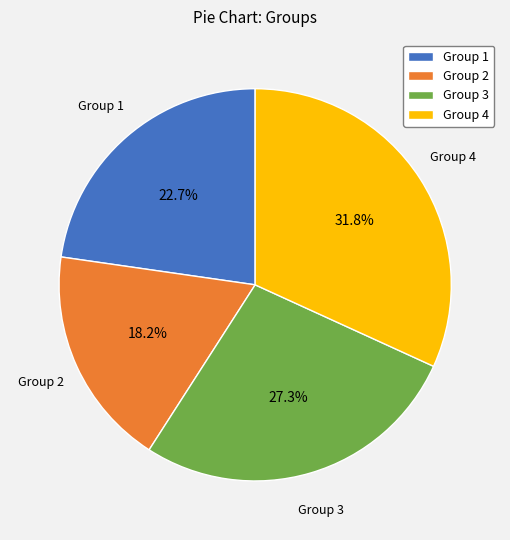

Approximately how many times larger is the value at Group 3 compared to Group 4?

0.9